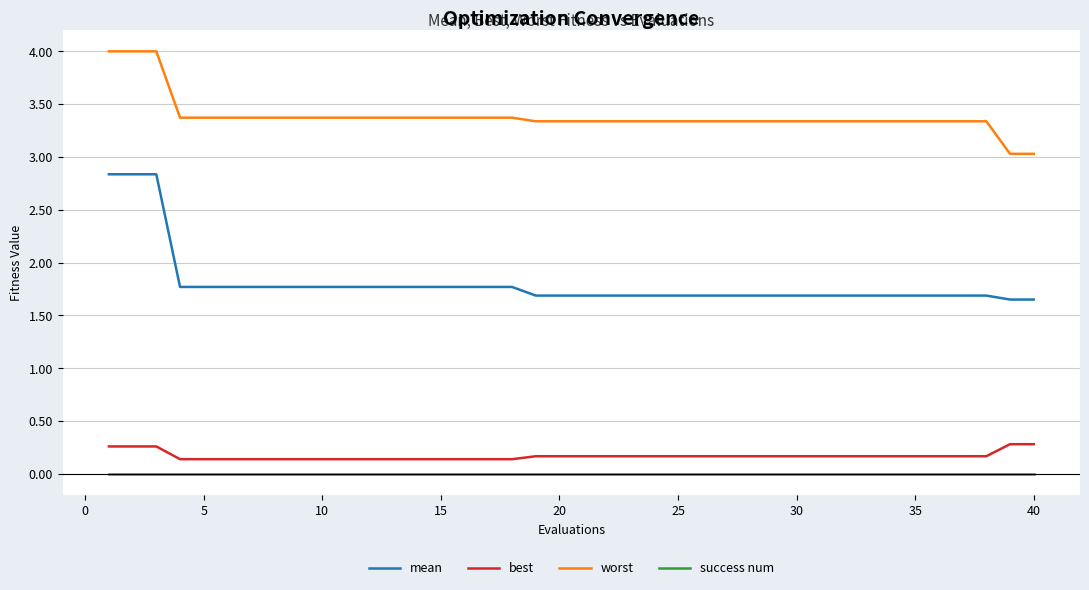

True or false: best and success num cross at least once.

False